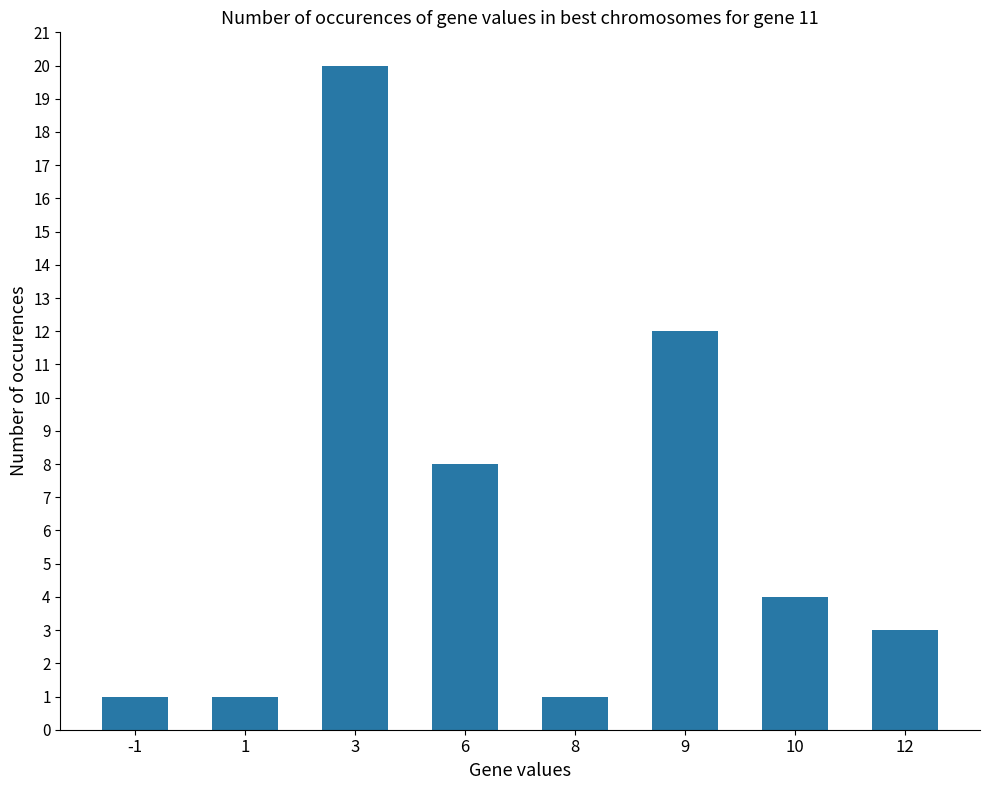

What is the change in value from 10 to 12?

-1